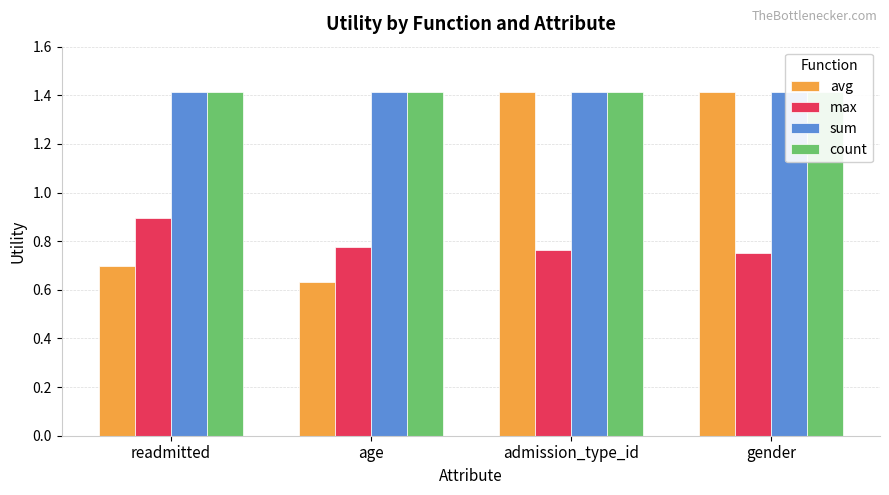

At which label is count closest to 1?

readmitted